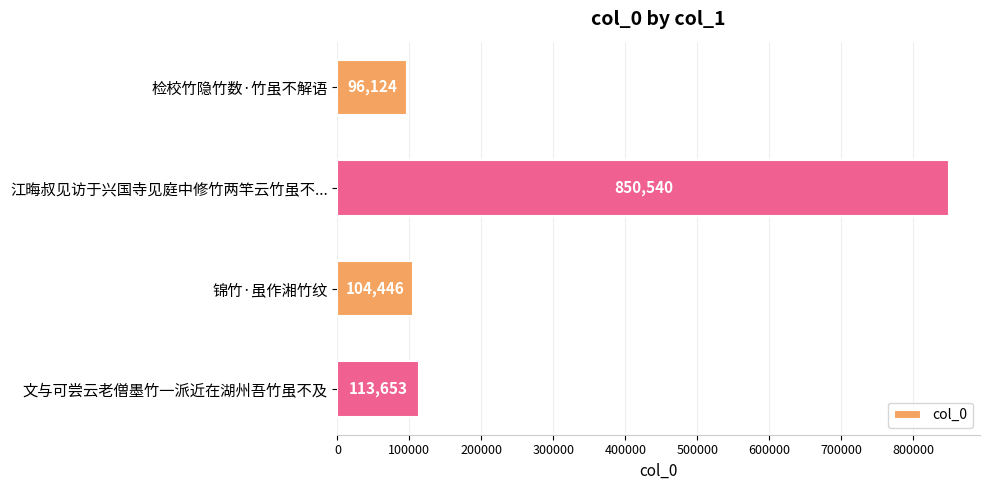

How many distinct data groups are displayed?

1